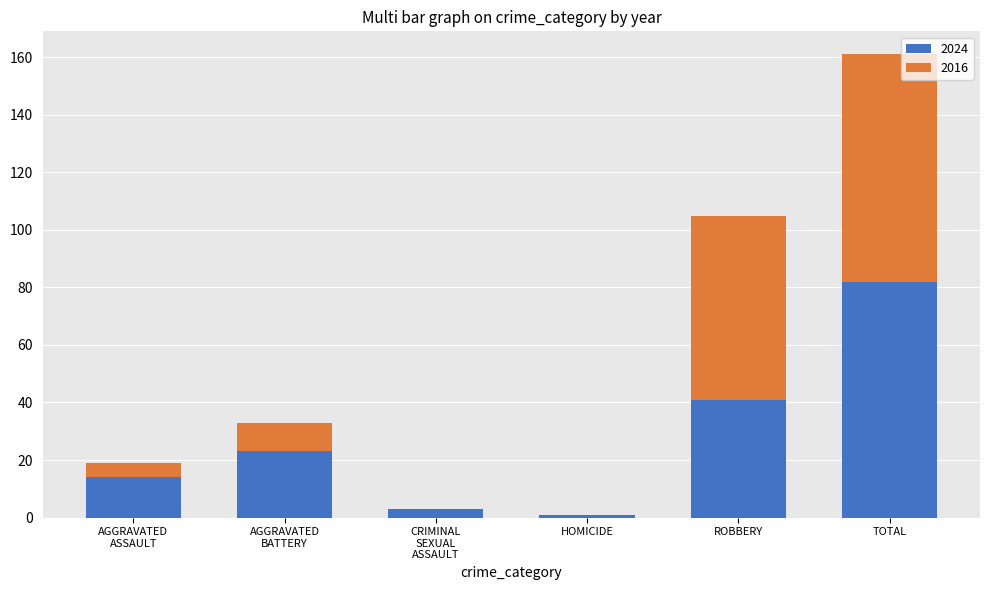

At which label does 2024 reach its peak?

TOTAL